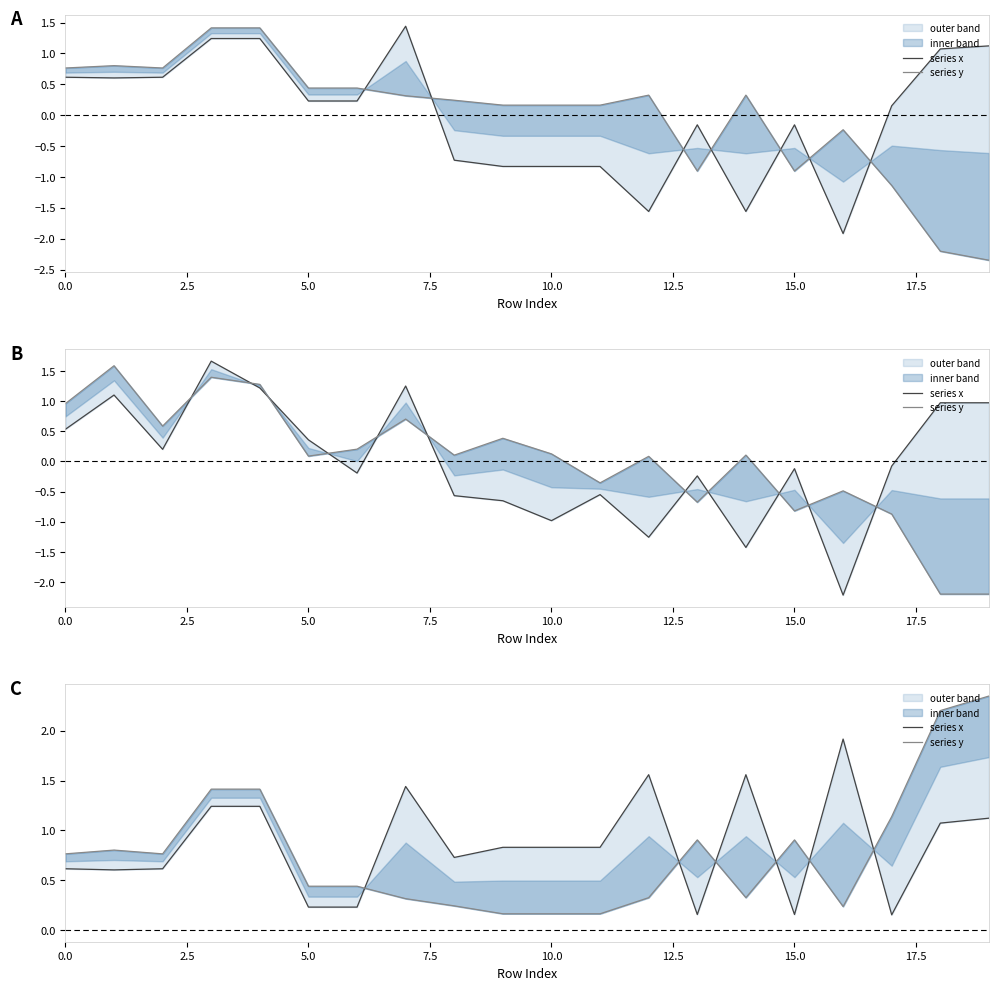

What is the total value across all series at 15?

1.1